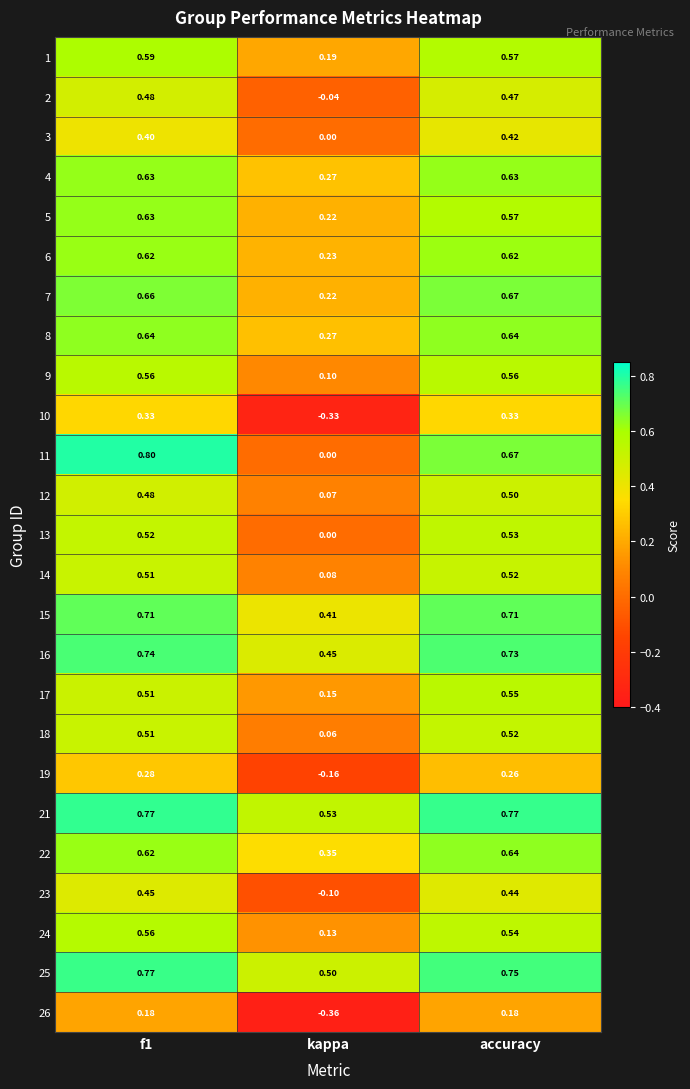

Which label corresponds to the largest value in the chart?

f1